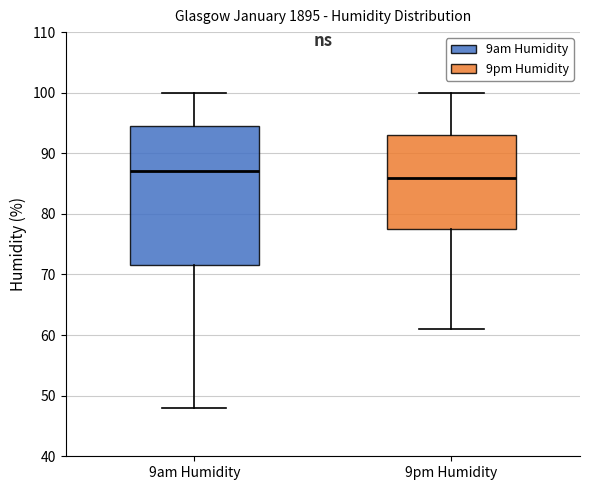

Reading left to right, transcribe this box plot: for each box, give where its median line is, the range the box spans, and where its two whiskers end, as read against the y-axis. The values are not printed on the chart, so give them approximately, as read against the axis.

9am Humidity: median 87, box 72 to 95, whiskers 48 to 100
9pm Humidity: median 86, box 78 to 93, whiskers 61 to 100